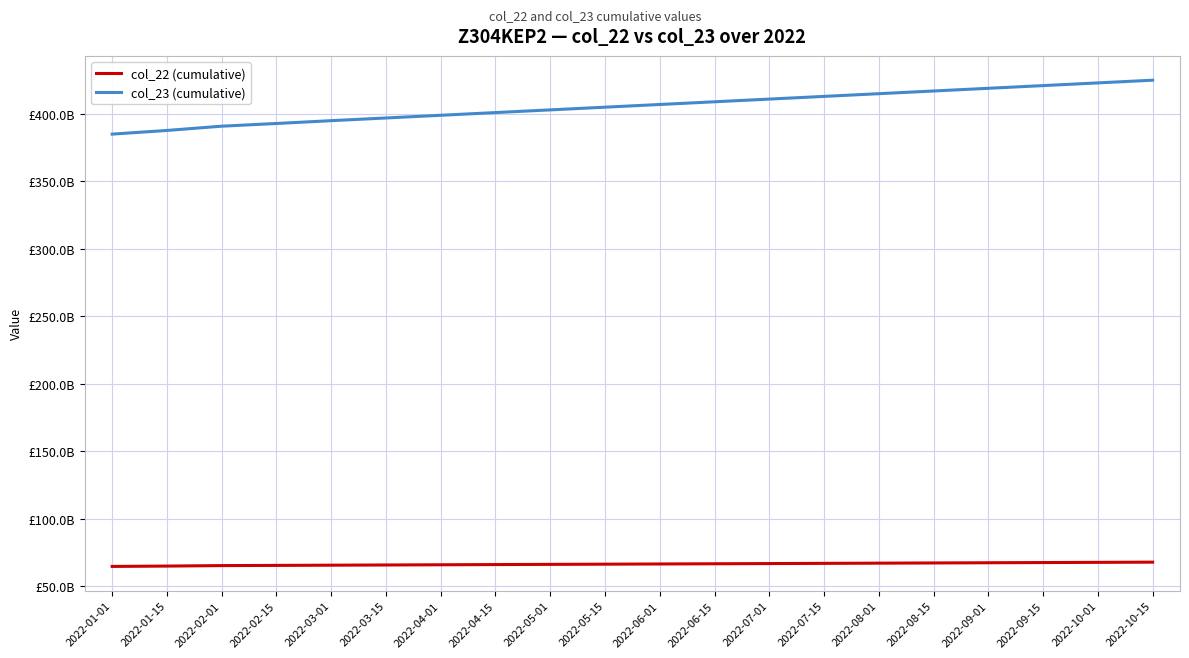

What is the sum of the col_23 (cumulative) values at 2022-05-01 and 2022-03-15?

800000000000